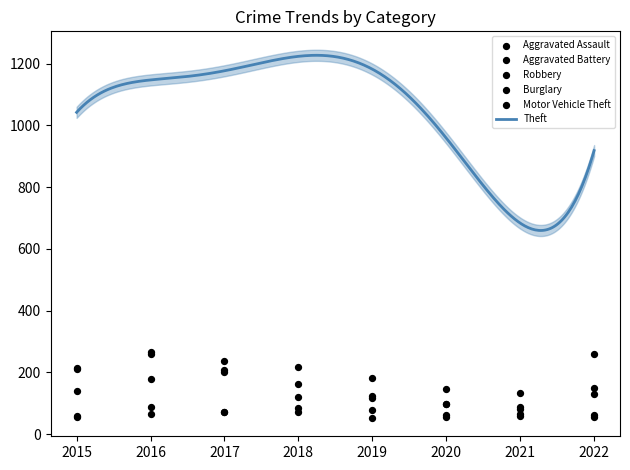

At how many categories does at least one series exceed 140?

7